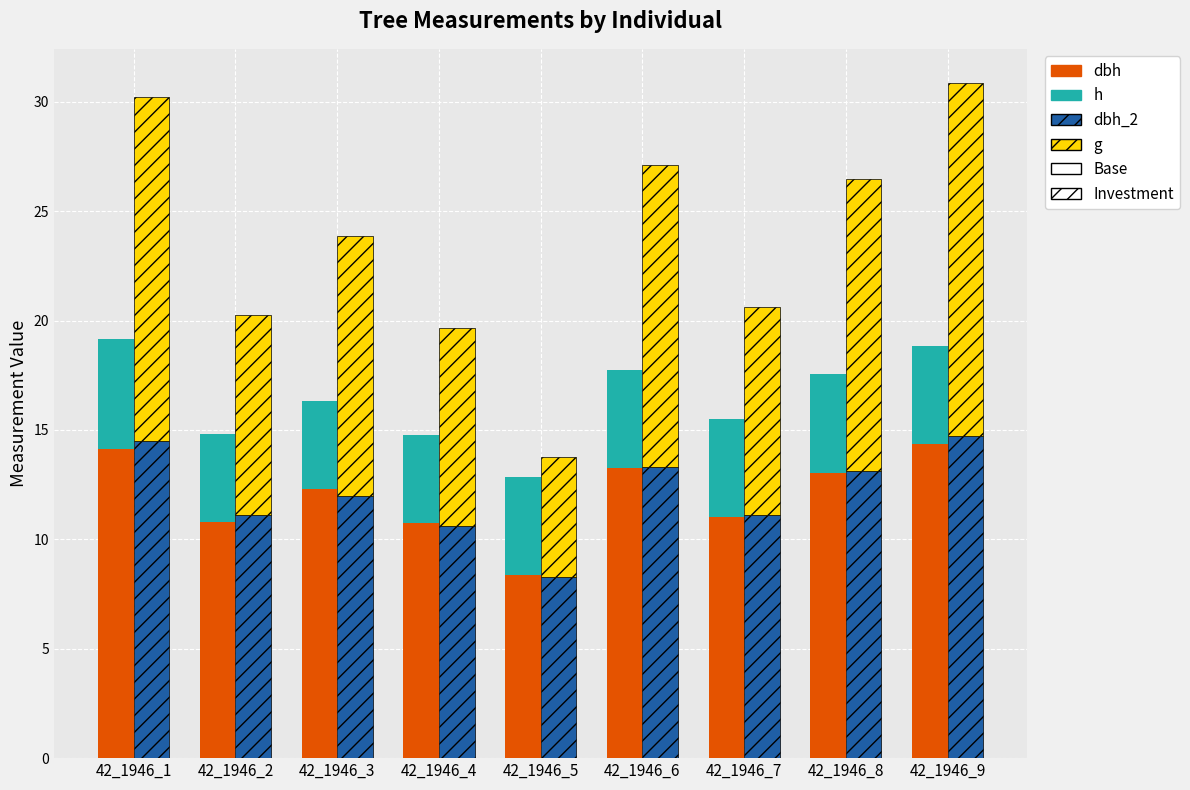

Reading left to right, transcribe all the data shown in this chart.

dbh: 42_1946_1=14.2	42_1946_2=10.8	42_1946_3=12.3	42_1946_4=10.8	42_1946_5=8.3	42_1946_6=13.2	42_1946_7=11.0	42_1946_8=13.1	42_1946_9=14.3
h: 42_1946_1=5.0	42_1946_2=4.0	42_1946_3=4.0	42_1946_4=4.0	42_1946_5=4.5	42_1946_6=4.5	42_1946_7=4.5	42_1946_8=4.5	42_1946_9=4.5
dbh_2: 42_1946_1=14.5	42_1946_2=11.1	42_1946_3=12.0	42_1946_4=10.6	42_1946_5=8.3	42_1946_6=13.3	42_1946_7=11.1	42_1946_8=13.1	42_1946_9=14.7
g: 42_1946_1=15.7	42_1946_2=9.2	42_1946_3=11.9	42_1946_4=9.1	42_1946_5=5.5	42_1946_6=13.8	42_1946_7=9.5	42_1946_8=13.4	42_1946_9=16.2